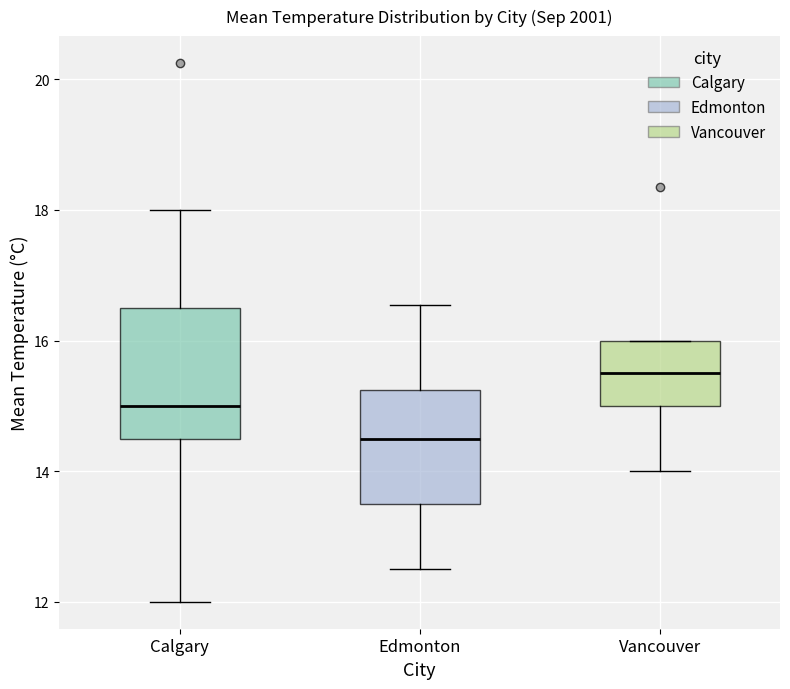

Reading left to right, read every box against the y-axis: the position of its median line, the range the box covers, and the ends of its whiskers. The values are not printed on the chart, so give them approximately, as read against the axis.

Calgary: median 15.0, box 14.6 to 16.6, whiskers 12.0 to 18.0
Edmonton: median 14.6, box 13.6 to 15.2, whiskers 12.6 to 16.6
Vancouver: median 15.6, box 15.0 to 16.0, whiskers 14.0 to 16.0